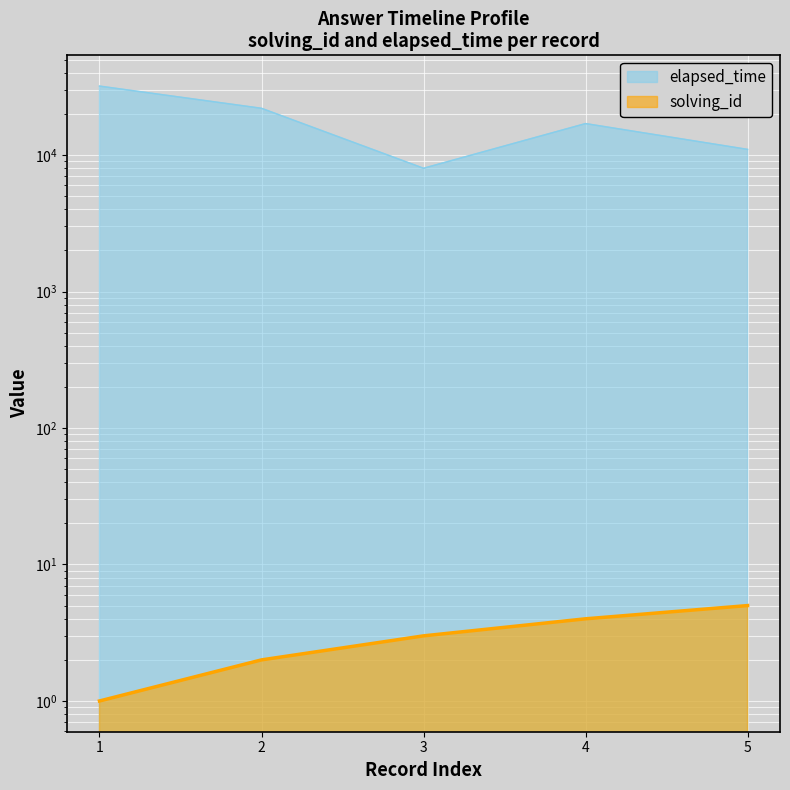

Does the chart display data point markers on the line(s)?

No